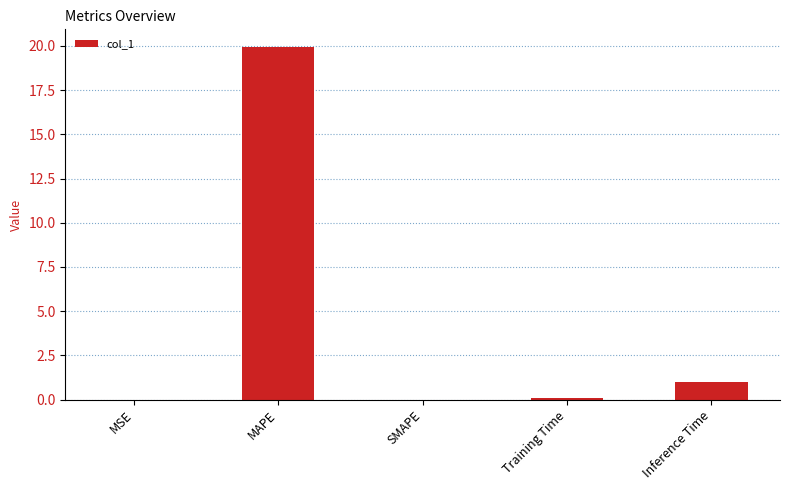

What is the sum of all values?

21.0